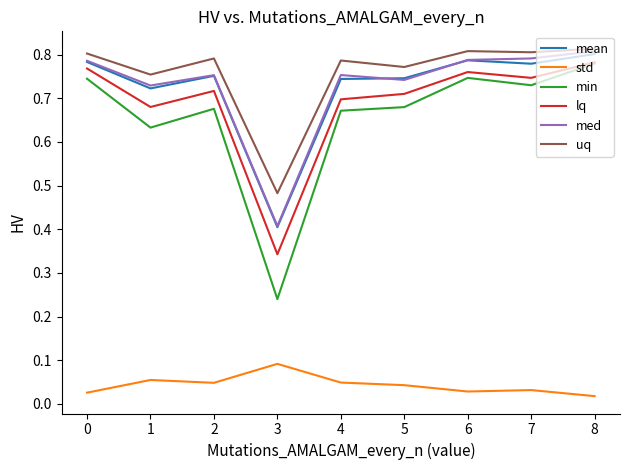

Between 3 and 4, which series saw the biggest shift?

min